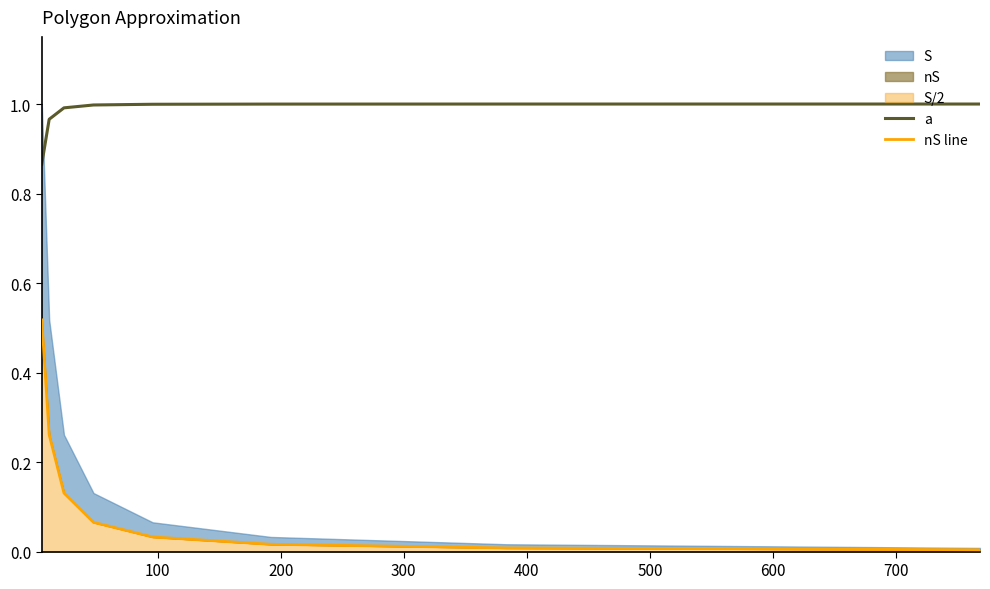

What is the total value across all series at 500?

1.0